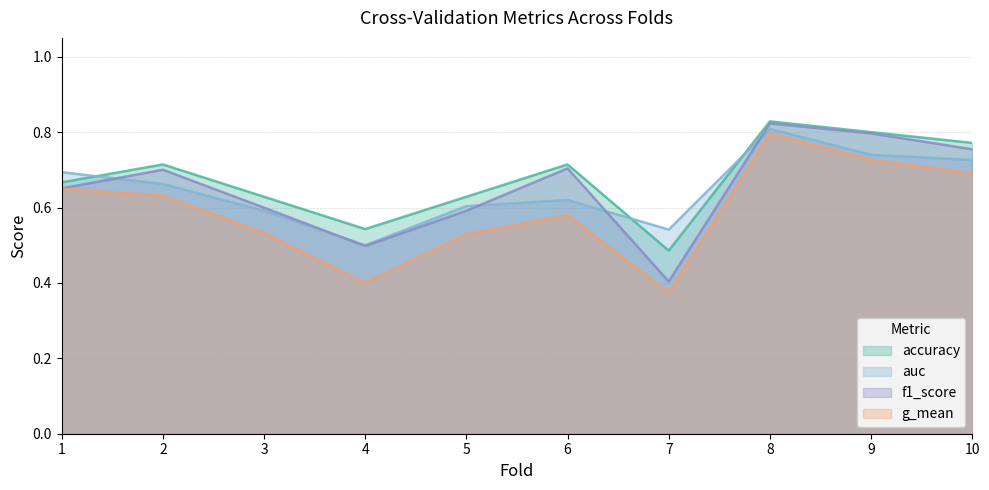

Does the chart have visible grid lines?

Yes